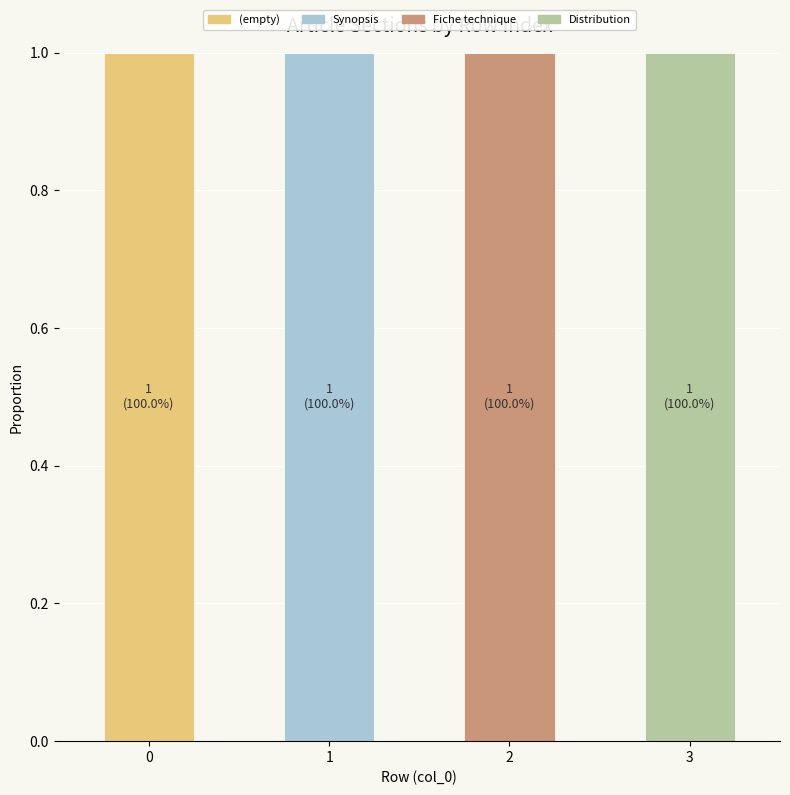

The value of (empty) at 2 is 0. True or false?

True